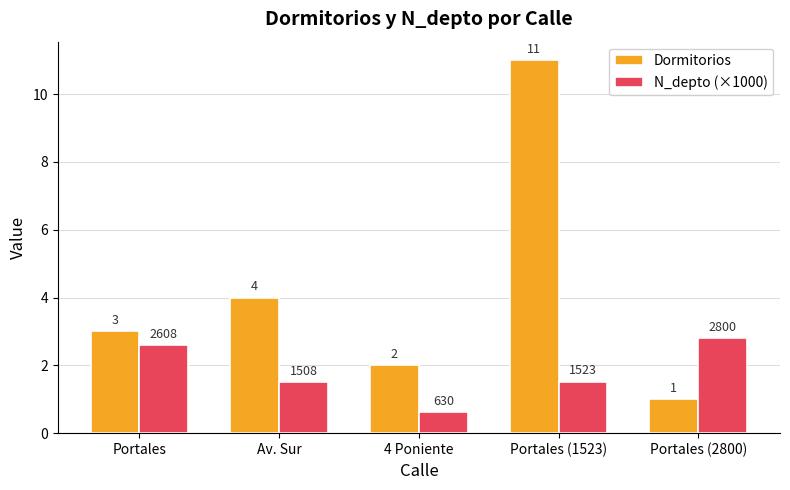

Which series has the largest range (max minus min)?

Dormitorios